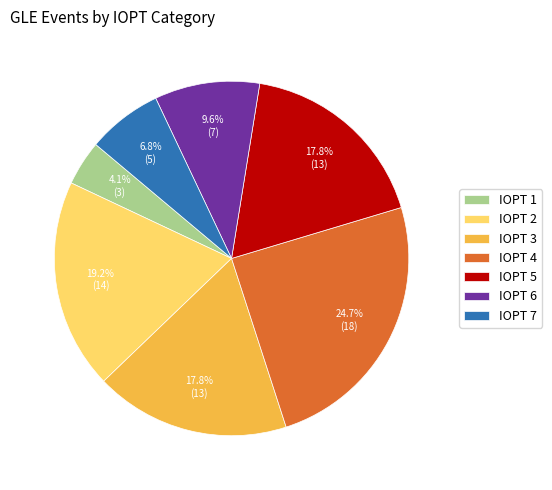

Between IOPT 4 and IOPT 7, which is larger?

IOPT 4